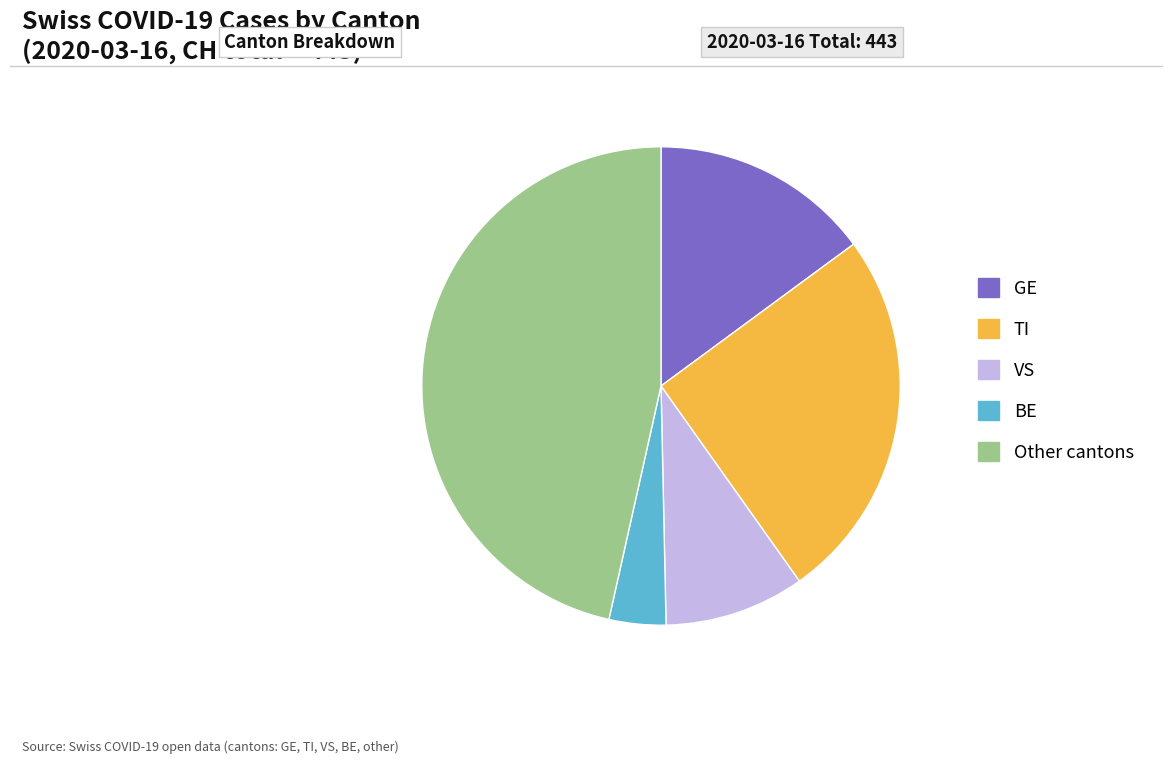

How many slices are in this pie chart?

5